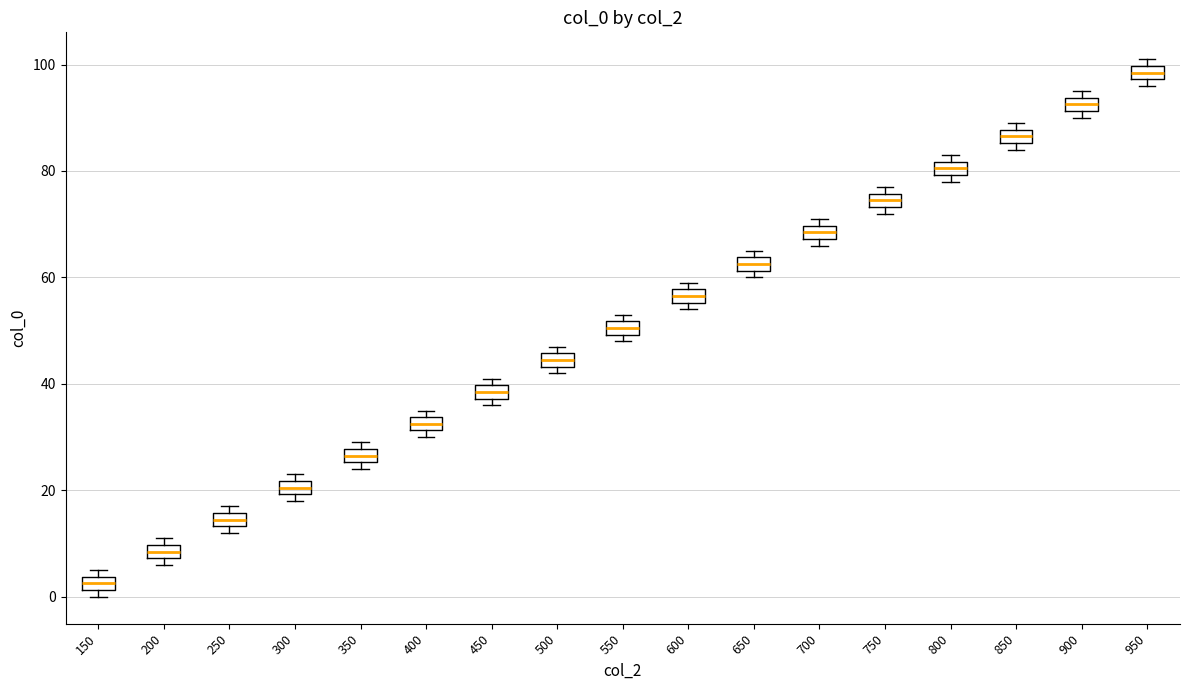

Where is the upper edge of the box at x = 550 on the y-axis? The values are not printed on the chart, so give them approximately, as read against the axis.

52